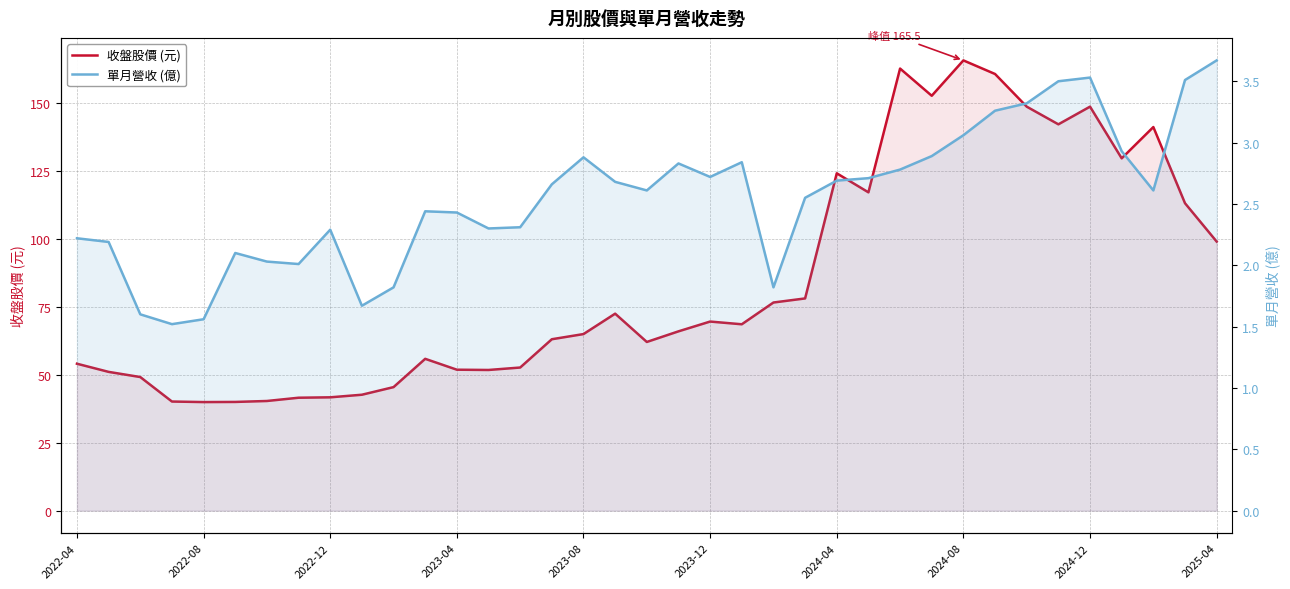

Which series has the largest range (max minus min)?

收盤股價 (元)